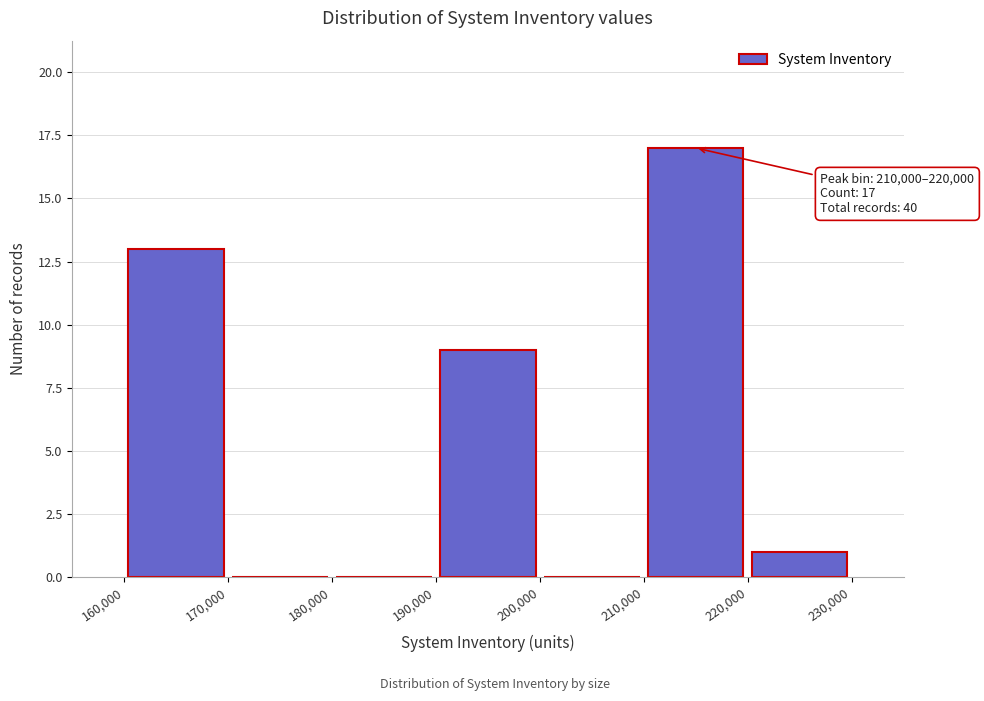

Which range on the x-axis has the tallest bar?

210,000 to 220,000